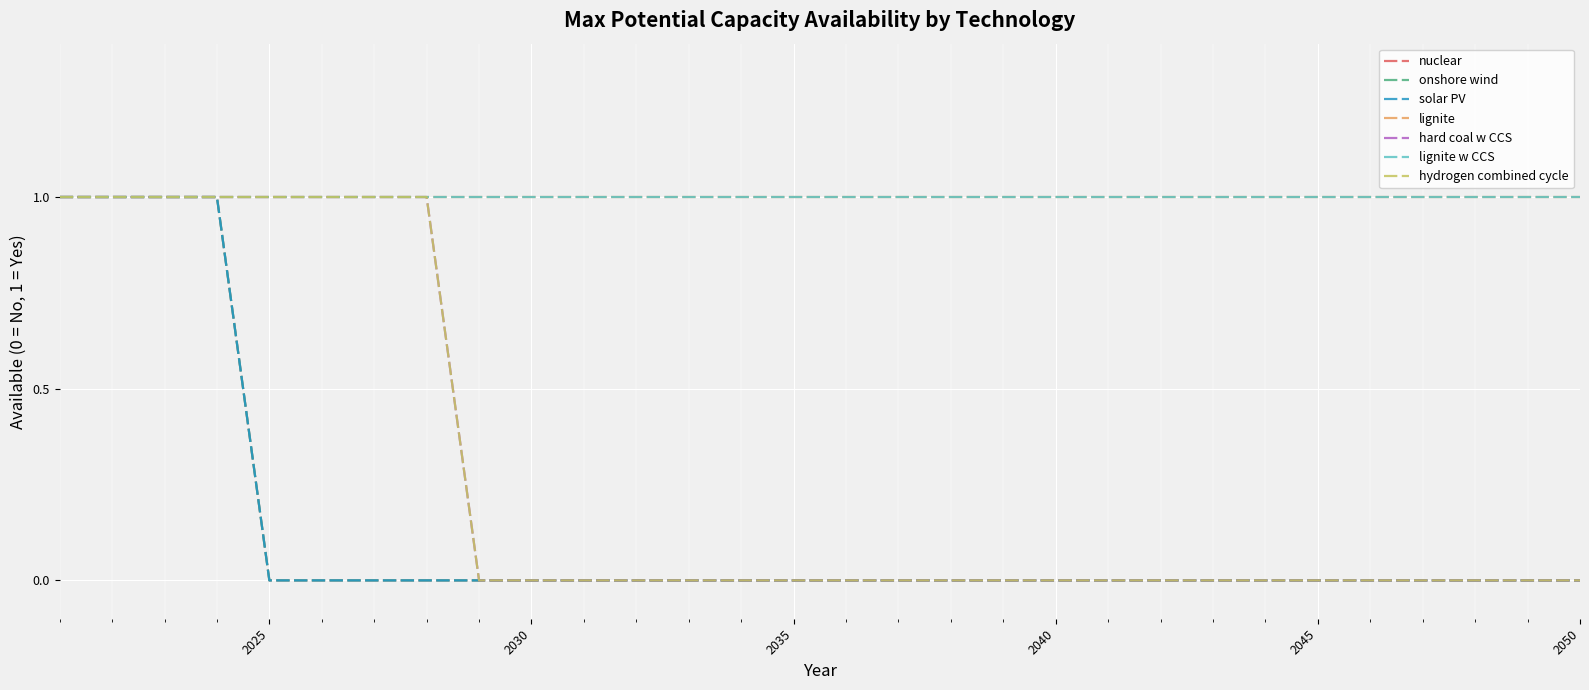

Does the chart display data point markers on the line(s)?

No